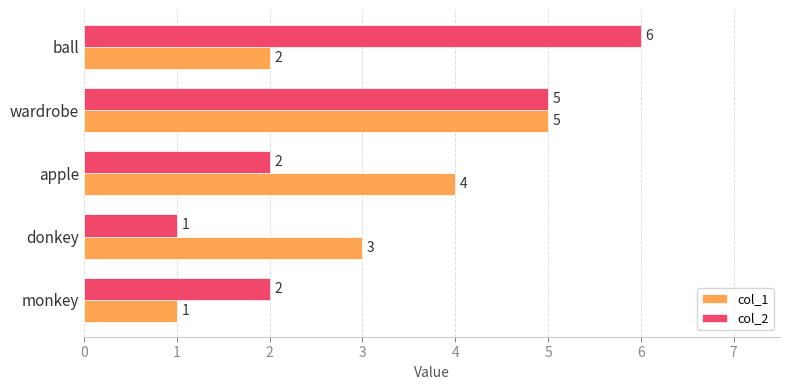

What are all the series names shown in the legend?

col_1, col_2